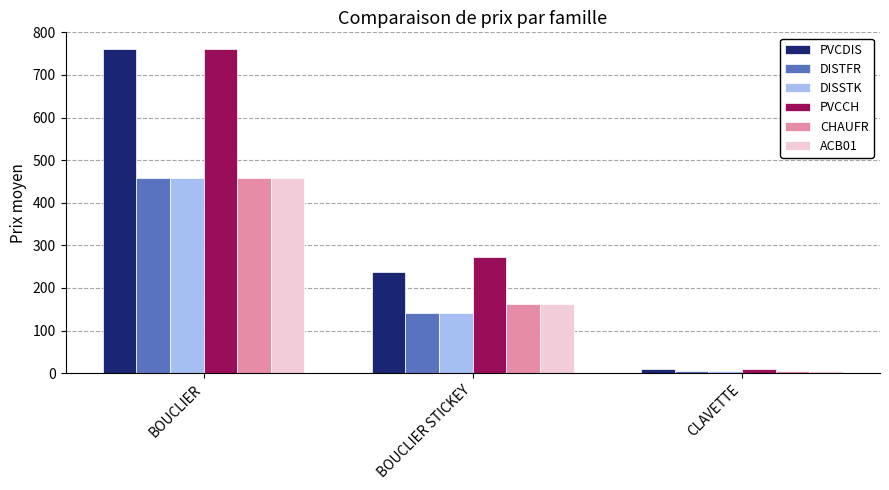

Reading left to right, what are all the values shown in this chart?

PVCDIS: BOUCLIER=761.9	BOUCLIER STICKEY=236.4	CLAVETTE=9.9
DISTFR: BOUCLIER=457.2	BOUCLIER STICKEY=141.8	CLAVETTE=5.9
DISSTK: BOUCLIER=457.2	BOUCLIER STICKEY=141.8	CLAVETTE=5.9
PVCCH: BOUCLIER=761.9	BOUCLIER STICKEY=271.8	CLAVETTE=9.9
CHAUFR: BOUCLIER=457.2	BOUCLIER STICKEY=163.1	CLAVETTE=5.9
ACB01: BOUCLIER=457.2	BOUCLIER STICKEY=163.1	CLAVETTE=5.9